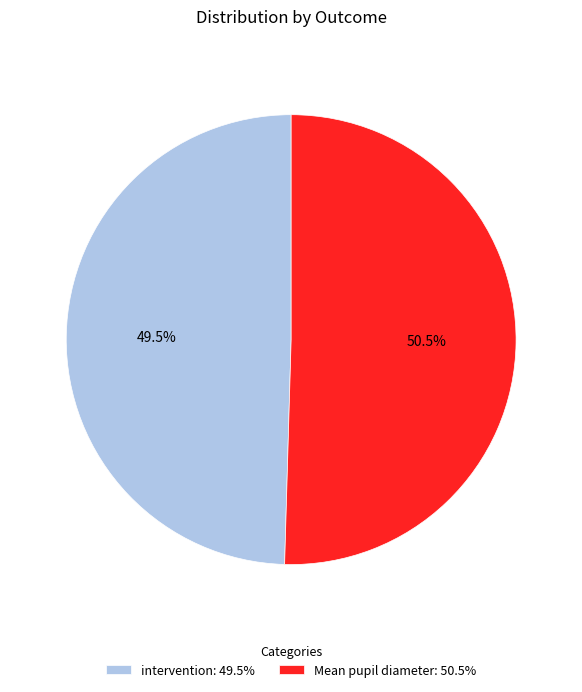

Between intervention: 49.5% and Mean pupil diameter: 50.5%, which is larger?

Mean pupil diameter: 50.5%